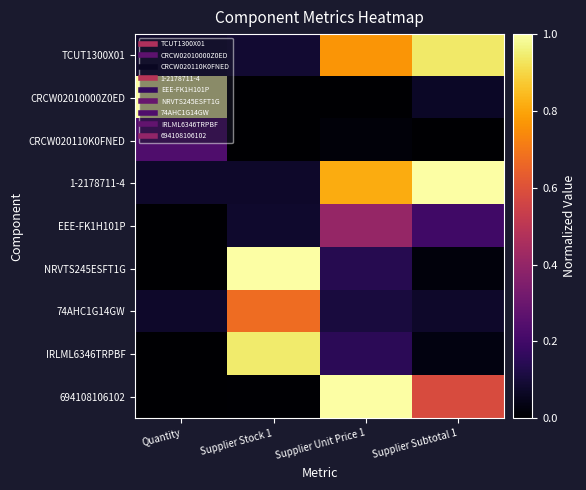

At how many categories does at least one series exceed 0?

4